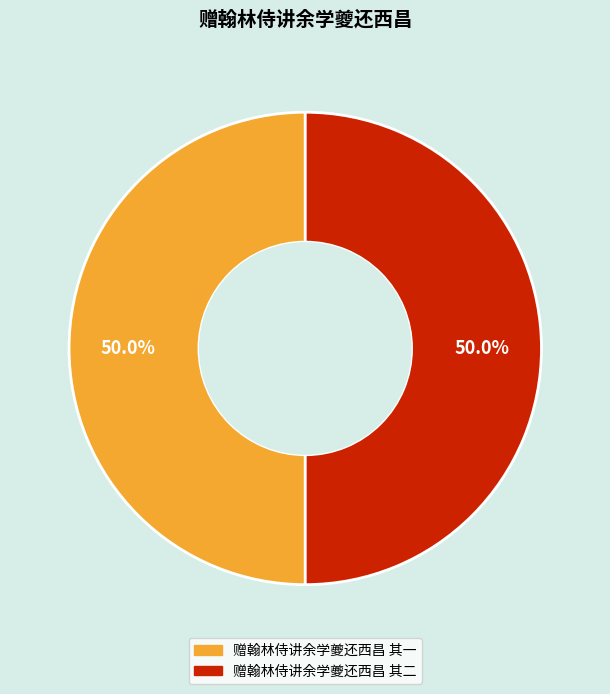

True or false: 赠翰林侍讲余学夔还西昌 其一 accounts for 37% of the total.

False